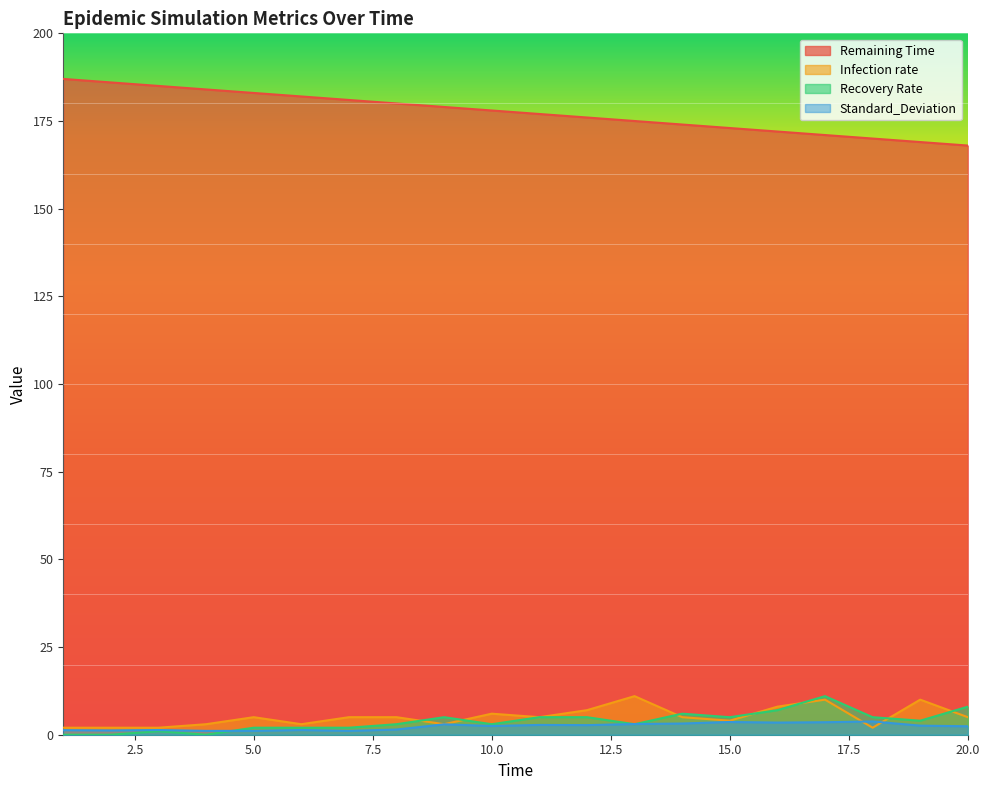

True or false: Standard_Deviation and Infection rate intersect in this chart.

True